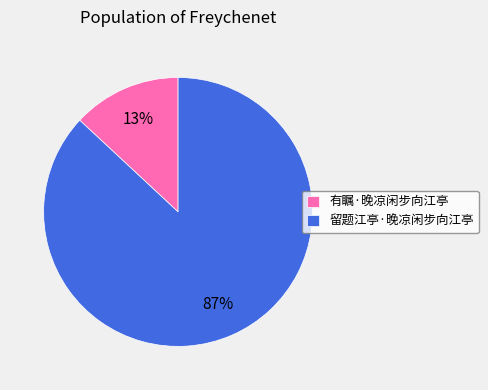

True or false: 有瞩·晚凉闲步向江亭 accounts for 13% of the total.

True